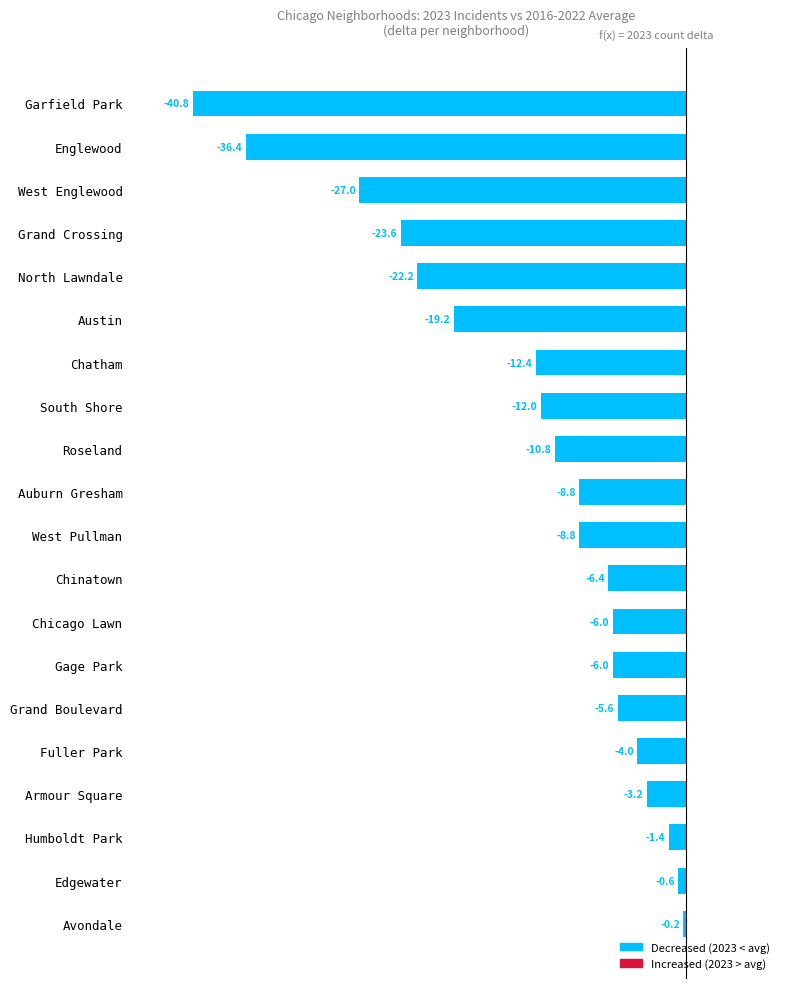

What is the approximate value at Englewood?

-36.4